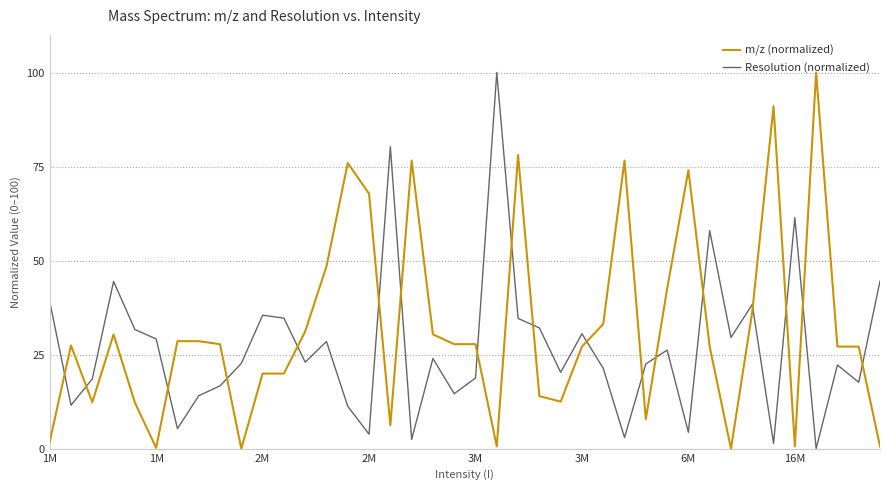

What are all the series names shown in the legend?

m/z (normalized), Resolution (normalized)